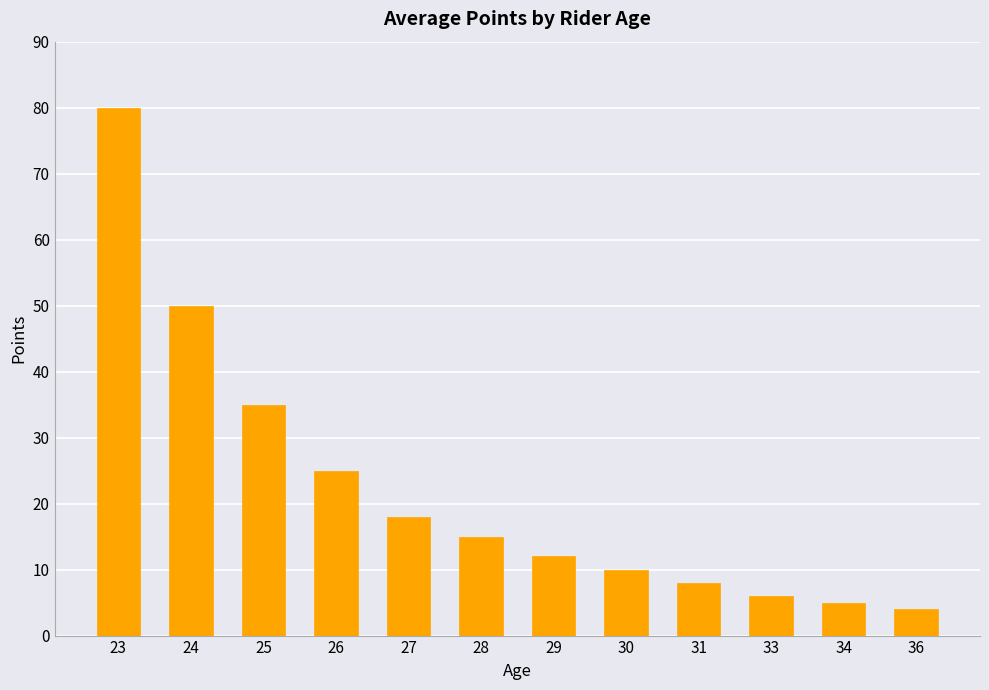

Where is the data nearest to the value 42?

25